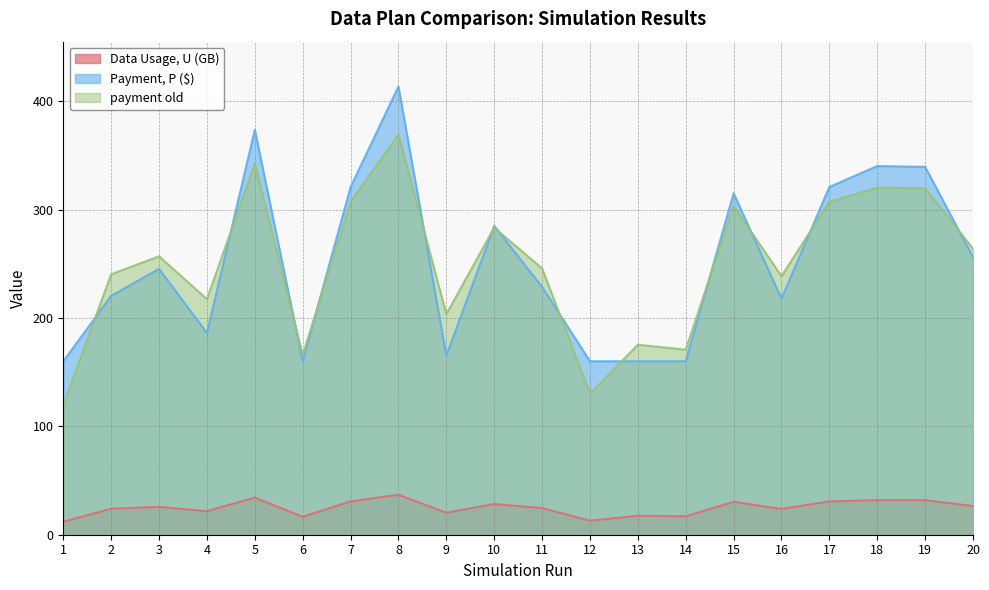

Rank the series at 18 from lowest to highest value.

Data Usage, U (GB), payment old, Payment, P ($)